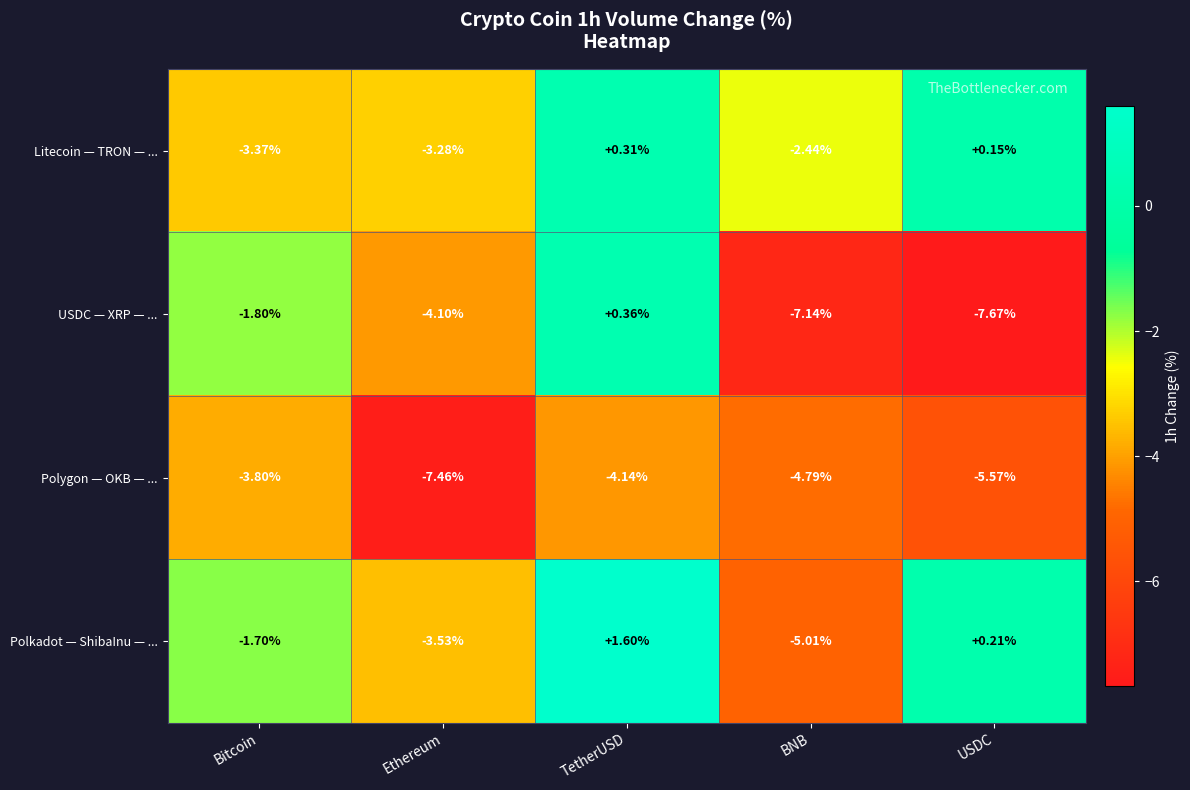

How many values in Litecoin — TRON — ... are above zero?

2